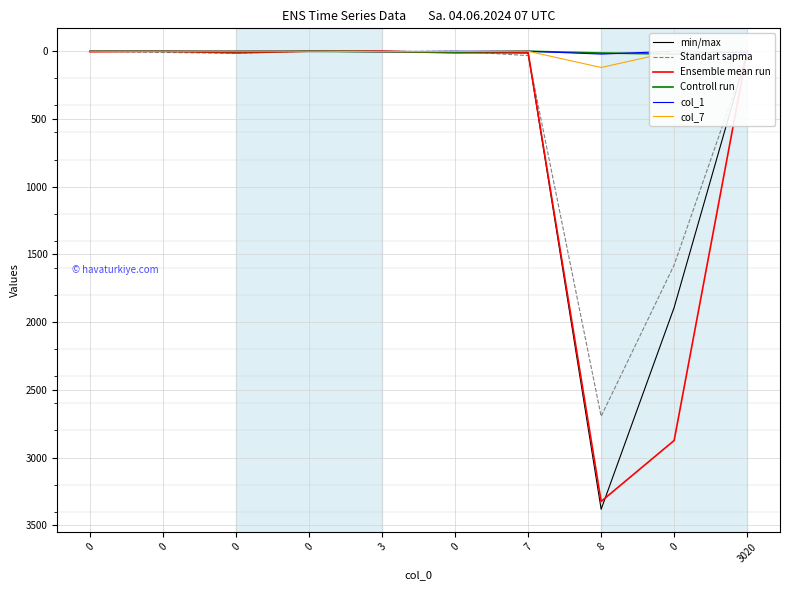

What is the spread (max minus min) of values at 0?

4